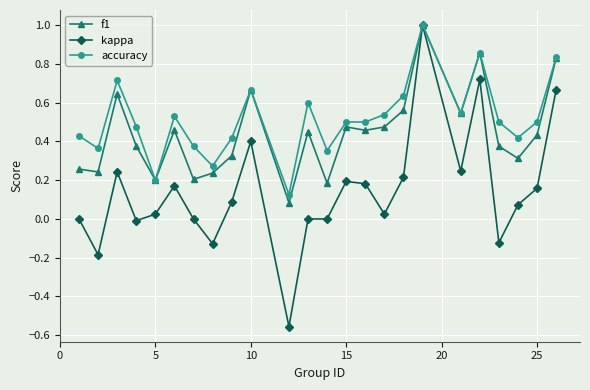

List the series in order of their overall mean, lowest first.

kappa, f1, accuracy